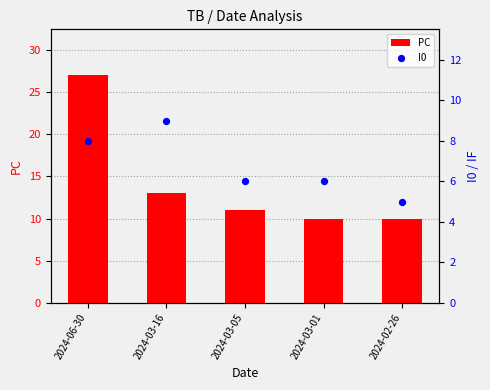

Which series has the largest Y range (max minus min)?

PC